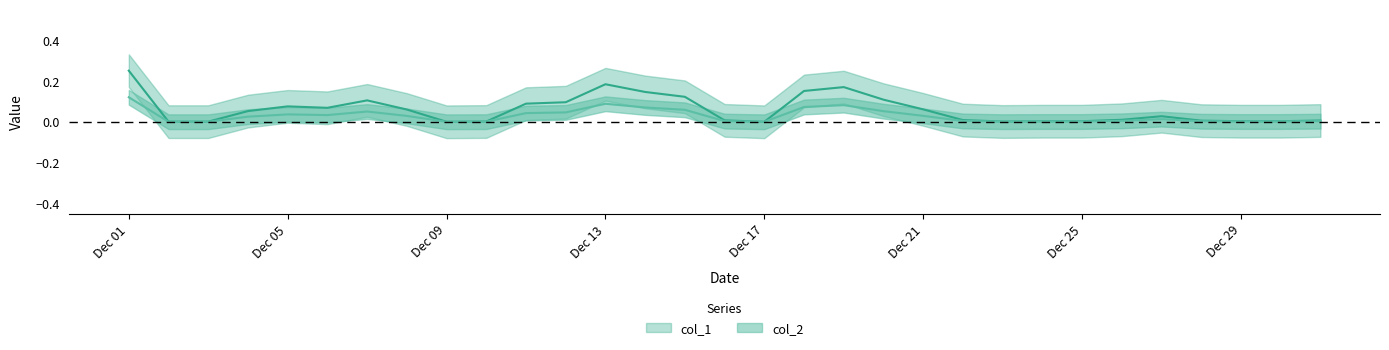

At which category is the sum across all series the highest?

Dec 01